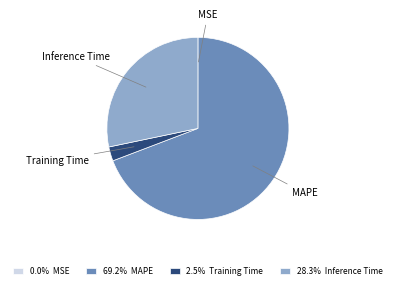

Is the sum of 2.5% Training Time and 28.3% Inference Time greater than half?

No